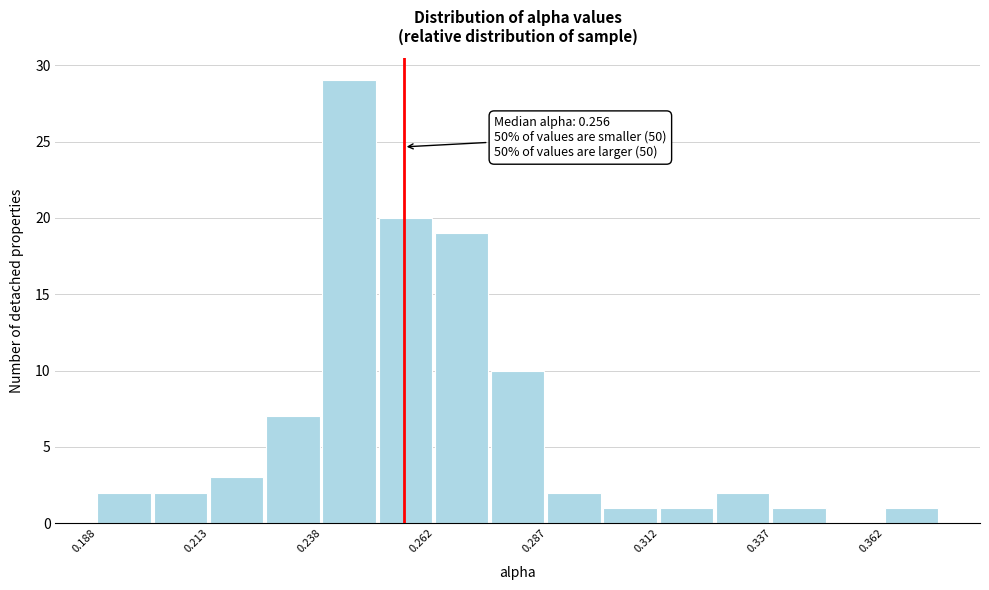

Around what value on the x-axis is the tallest bar? Give the approximate position of its centre, as read against the axis.

0.245